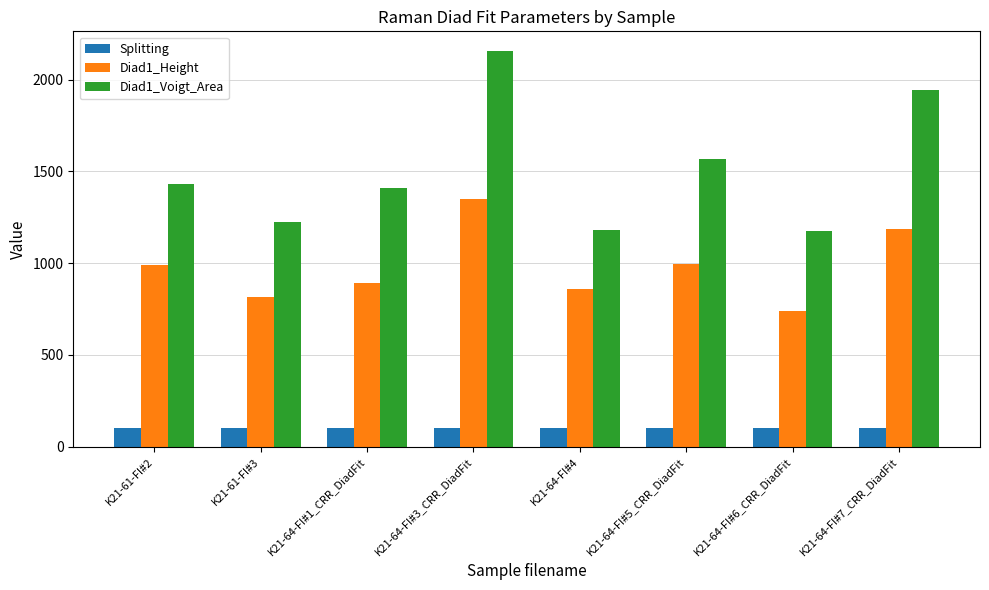

What is the maximum value shown in the chart?

2155.1